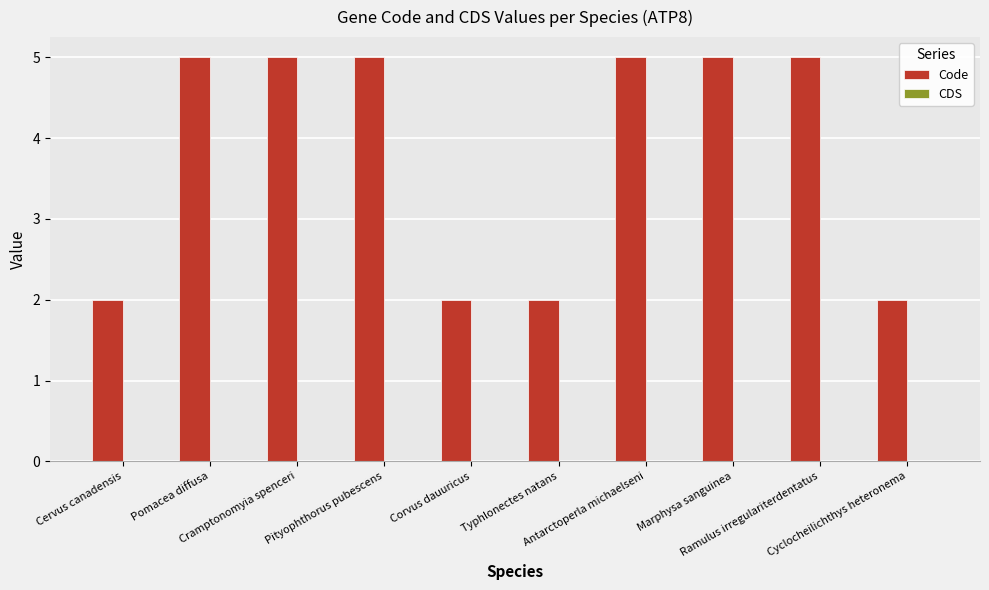

What is the difference between the maximum and second lowest values?

3